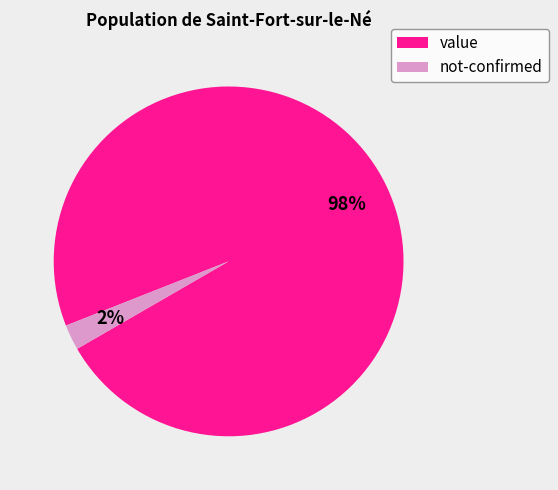

Rank the categories by value from highest to lowest.

value, not-confirmed